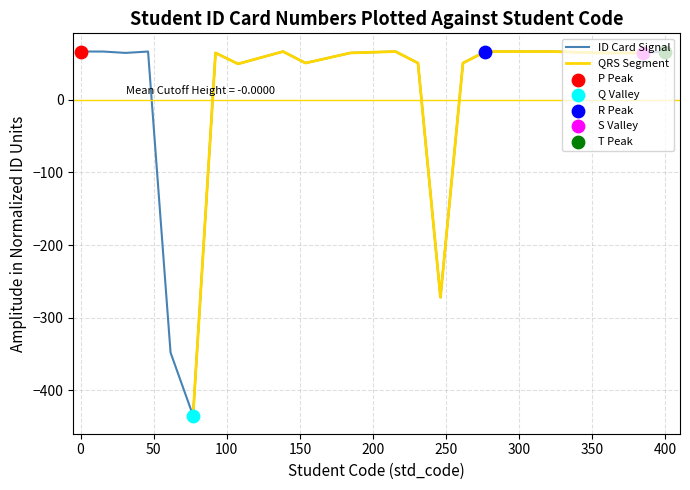

True or false: ID Card Signal has a value of 114.1 at 0.

False